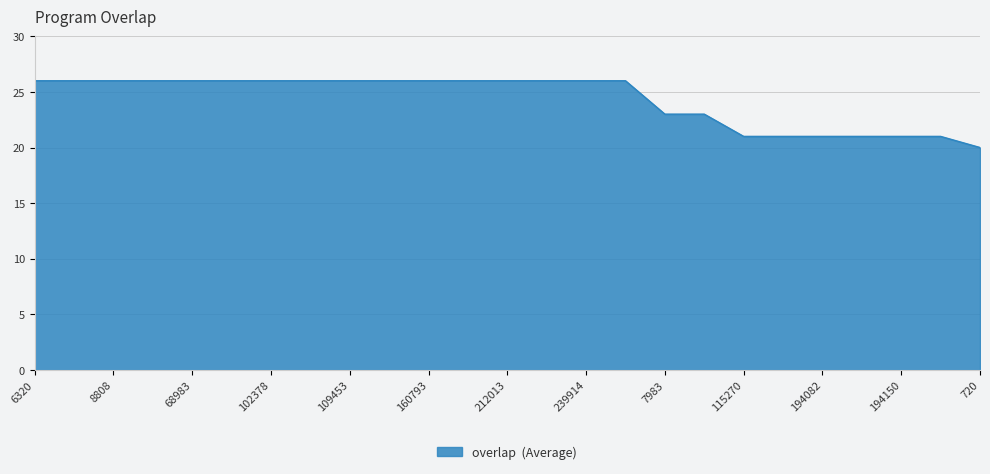

What is the sum of all values?

608